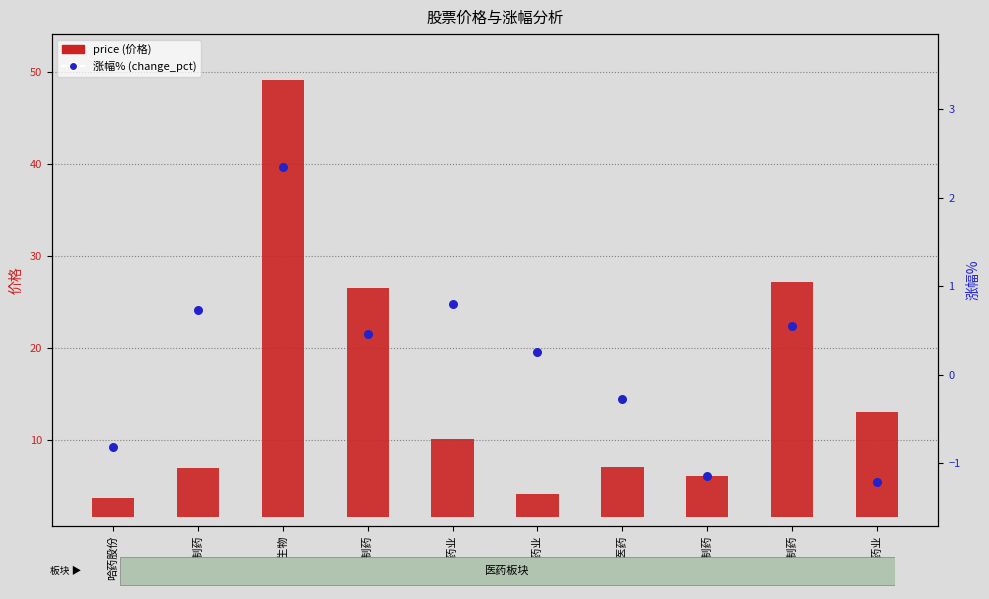

Which series contains the lowest Y value?

涨幅% (change_pct)